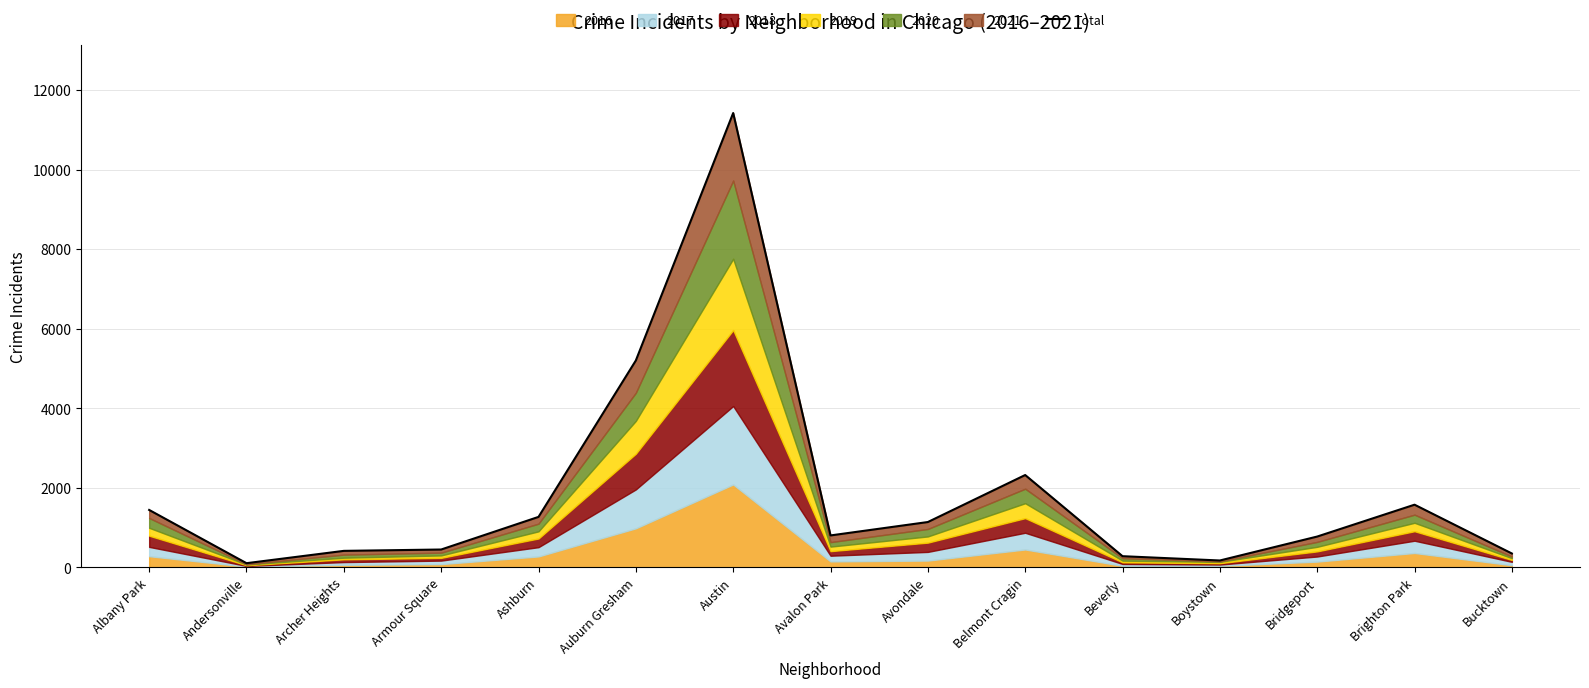

Between Andersonville and Auburn Gresham, which is larger?

Auburn Gresham